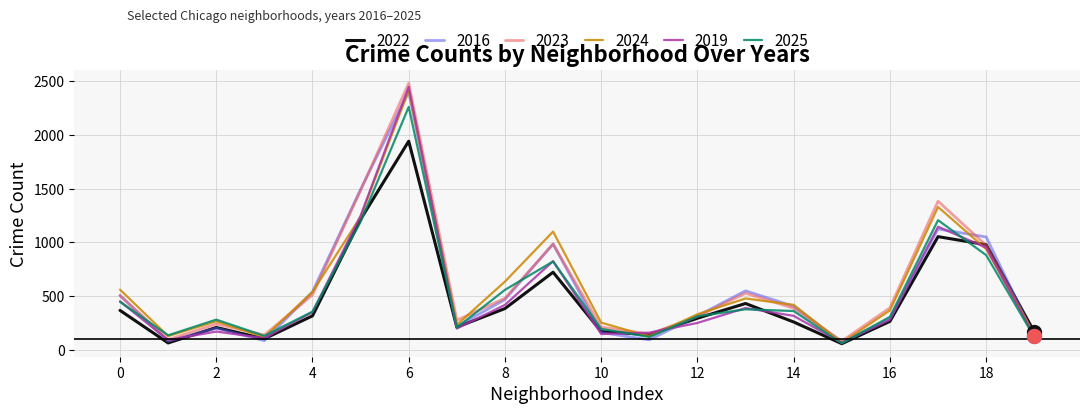

What is the minimum value for 2024?

67